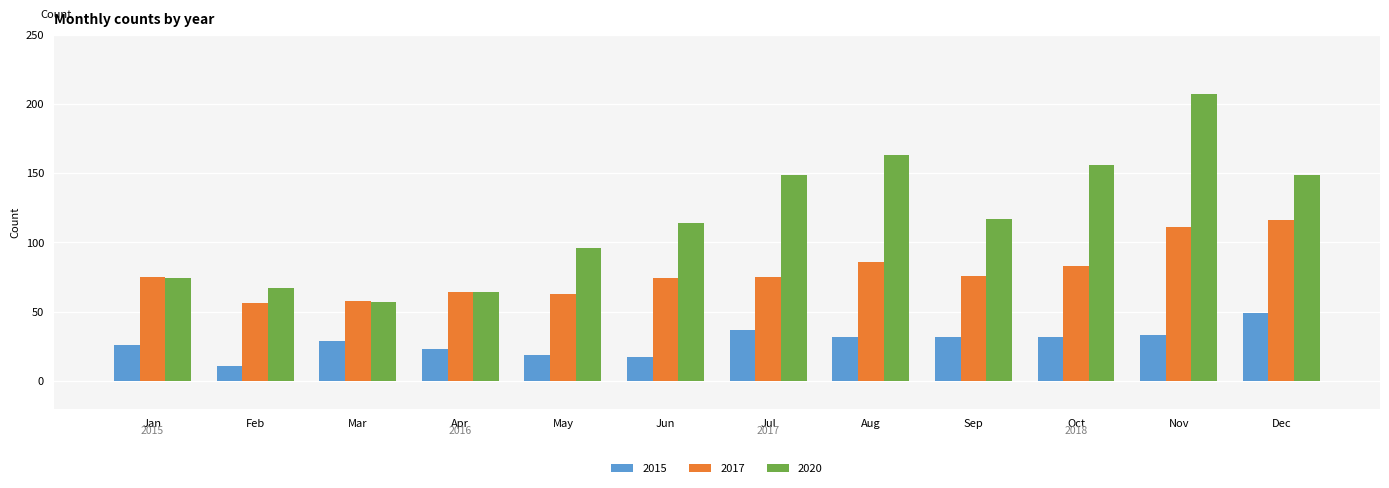

Which label corresponds to the smallest value in the chart?

Feb